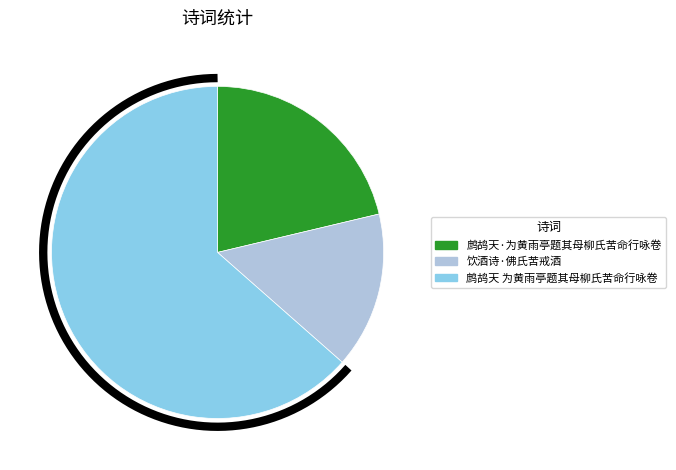

What is the change in value from 饮酒诗·佛氏苦戒酒 to 鹧鸪天 为黄雨亭题其母柳氏苦命行咏卷?

+625380